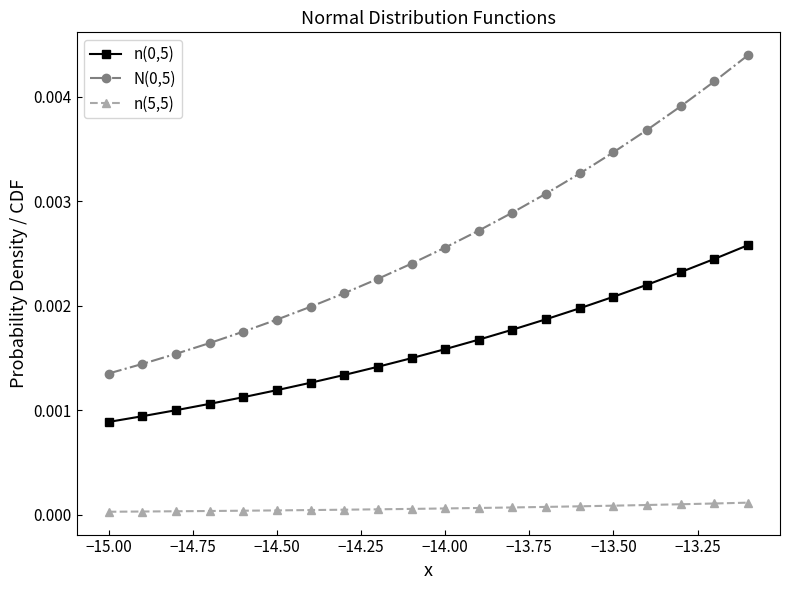

True or false: n(5,5) and N(0,5) intersect in this chart.

False